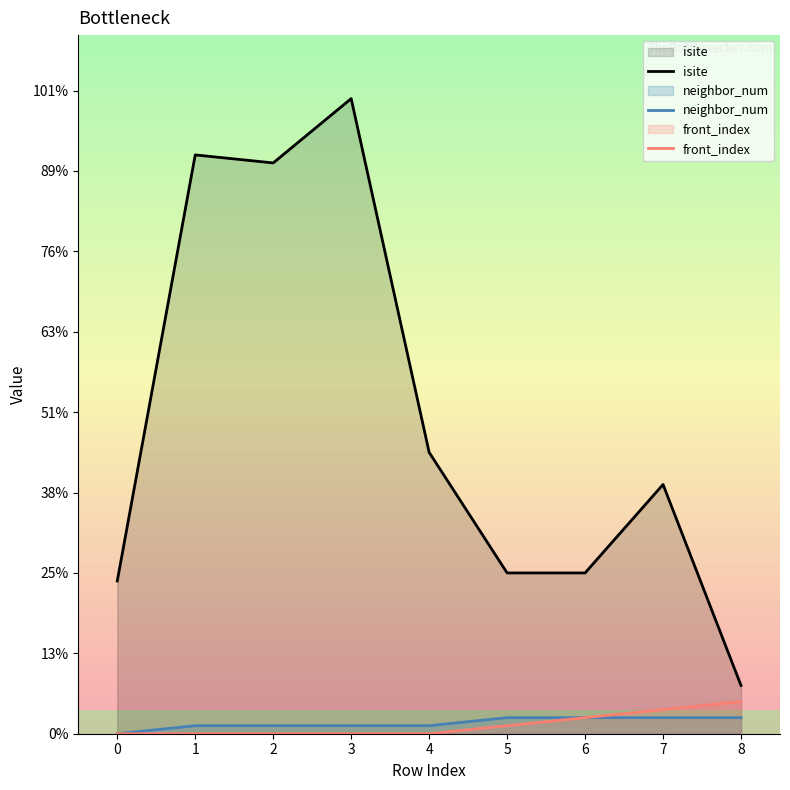

Between 5 and 7, which series saw the biggest shift?

isite